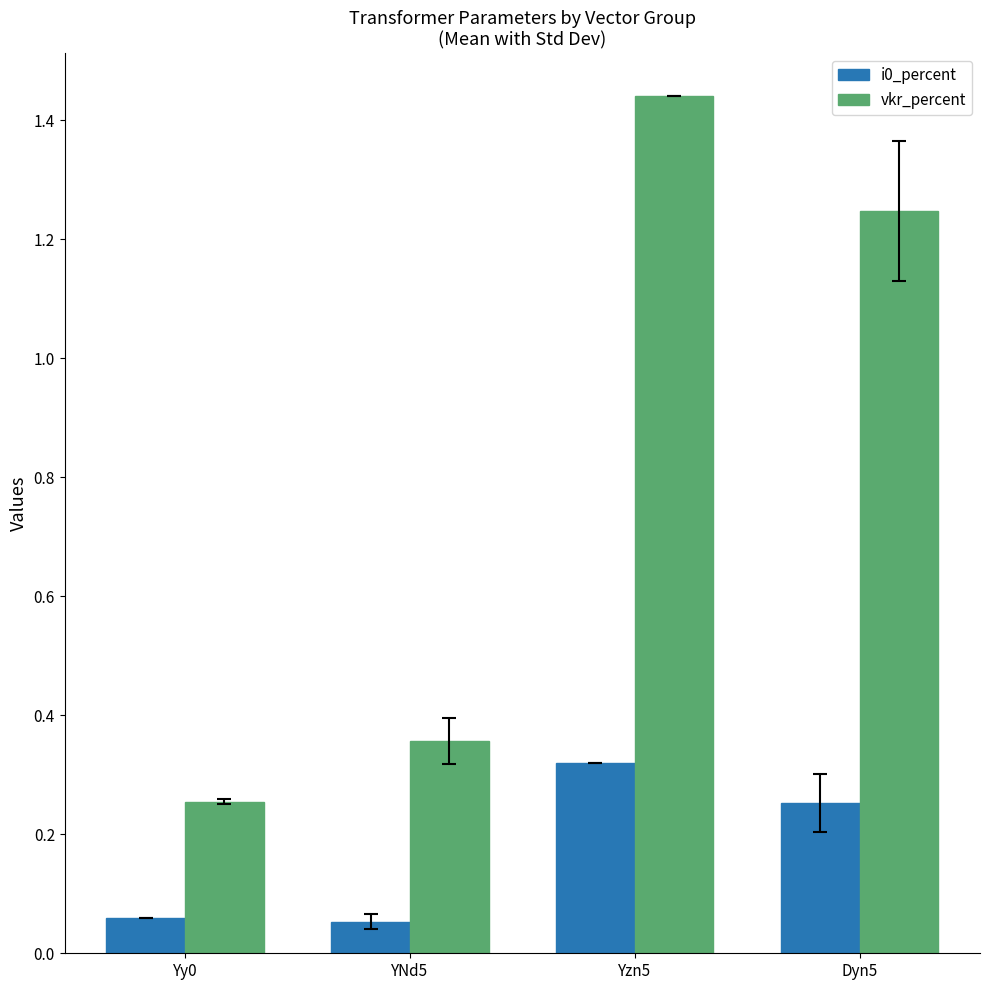

Between YNd5 and Dyn5, which series saw the biggest shift?

vkr_percent